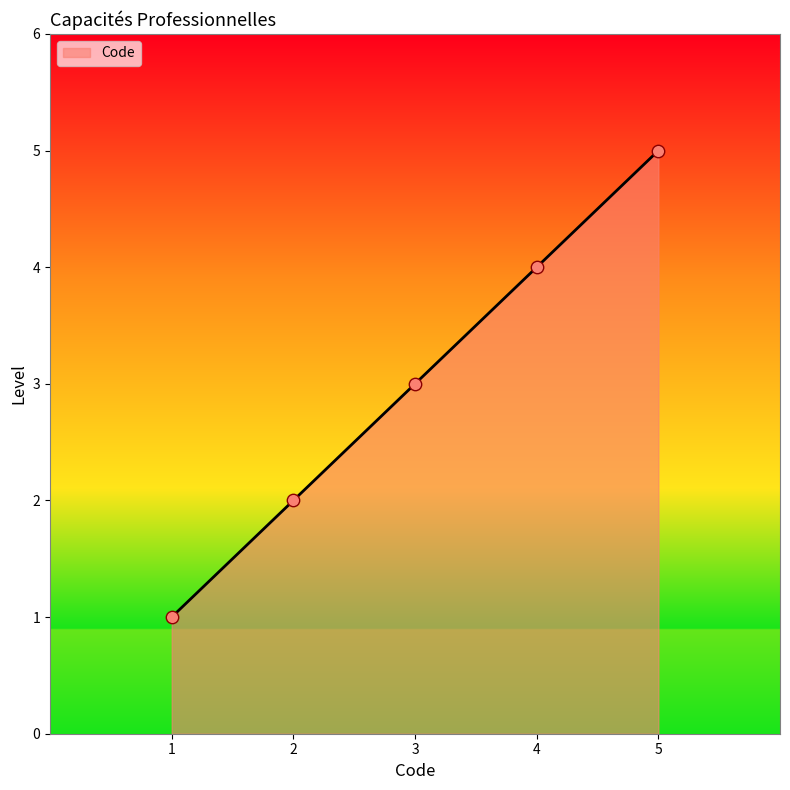

What is the change in value from 1 to 3?

+2